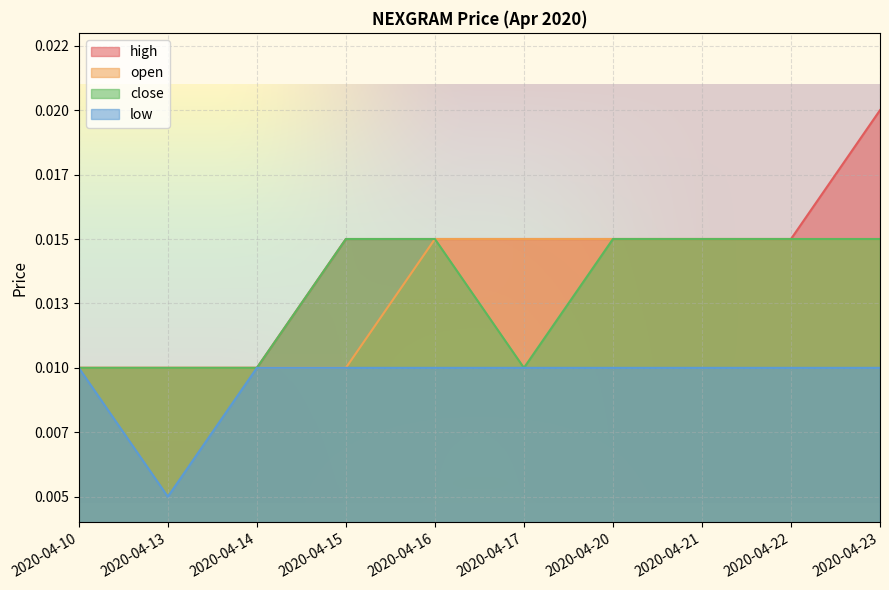

The value of close at 2020-04-13 is 0.0. True or false?

True